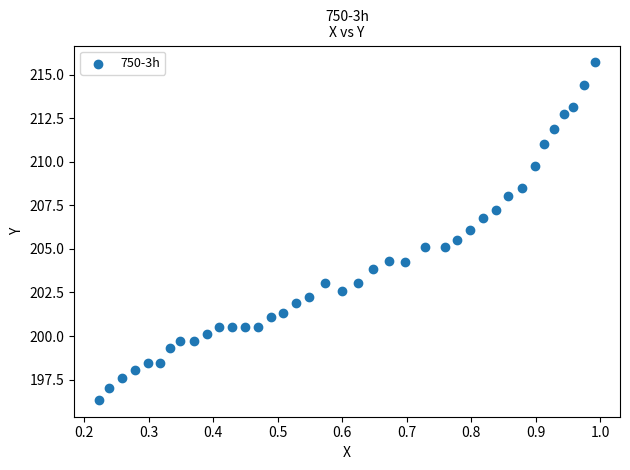

What is the range of X values (max minus min)?

0.8